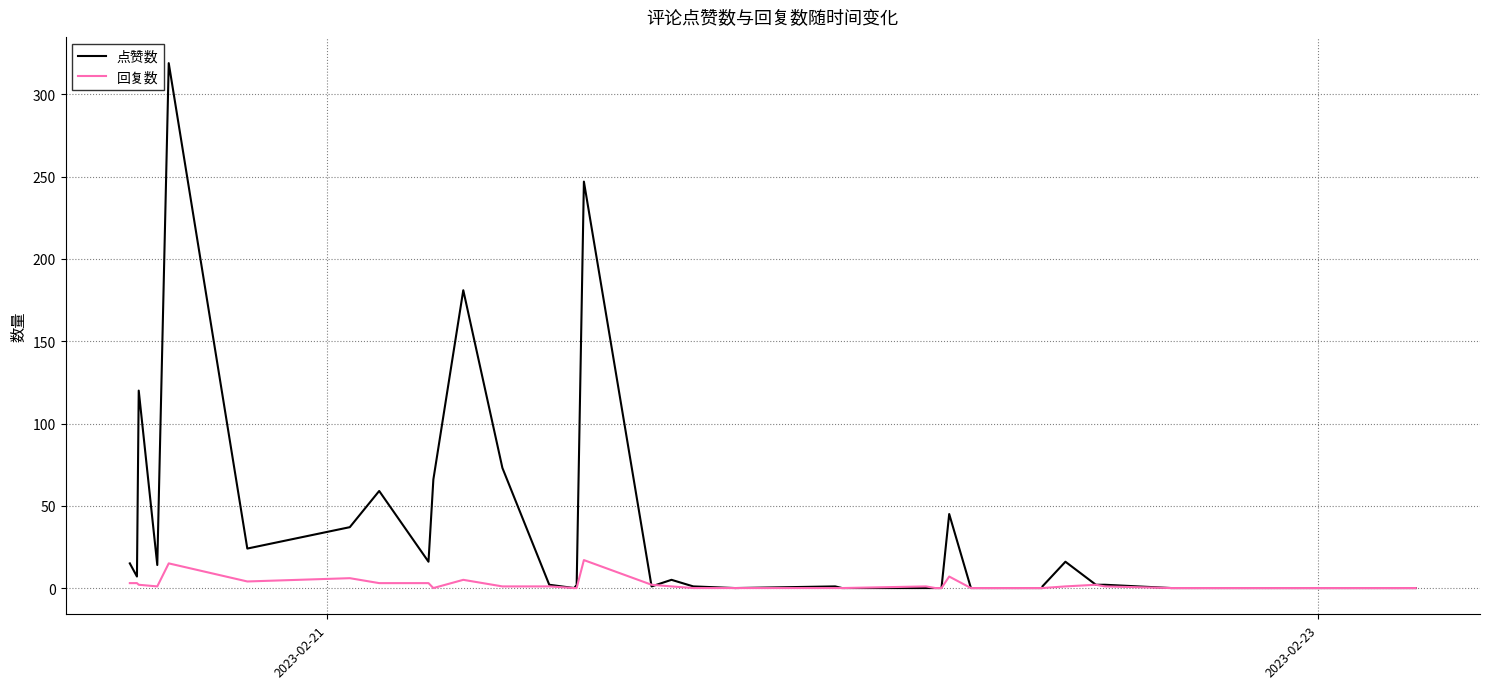

What is the greatest value displayed?

319